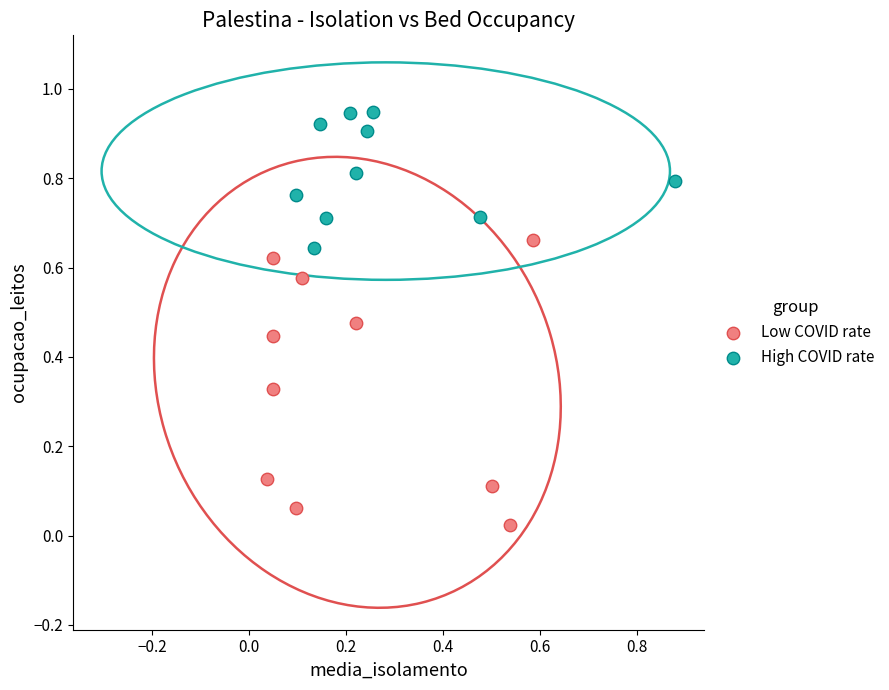

Which series reaches the minimum Y coordinate?

Low COVID rate